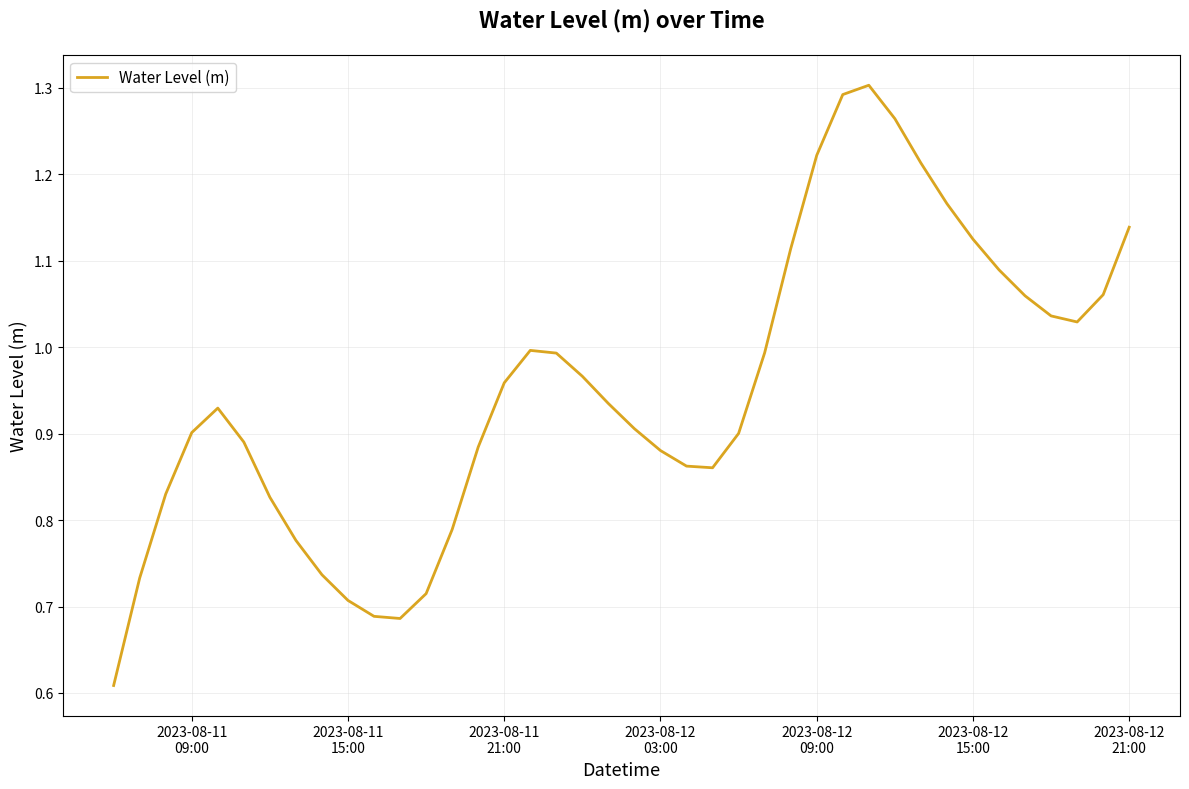

How many lines are shown in the chart?

1